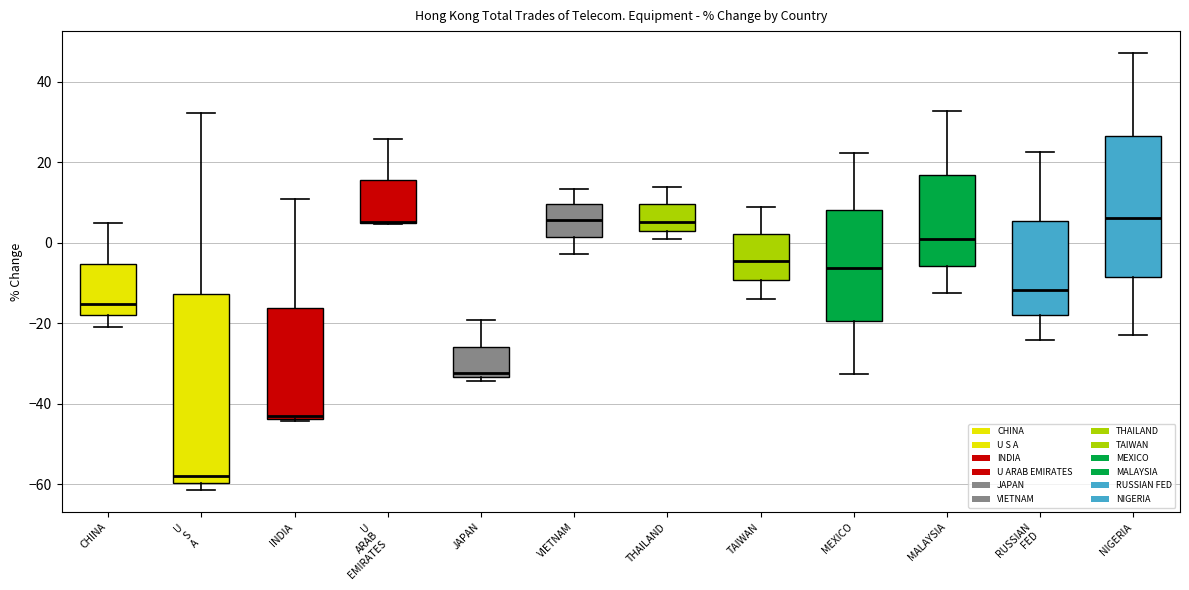

Comparing the boxes themselves (not the whiskers), which one is the tallest?

U S A